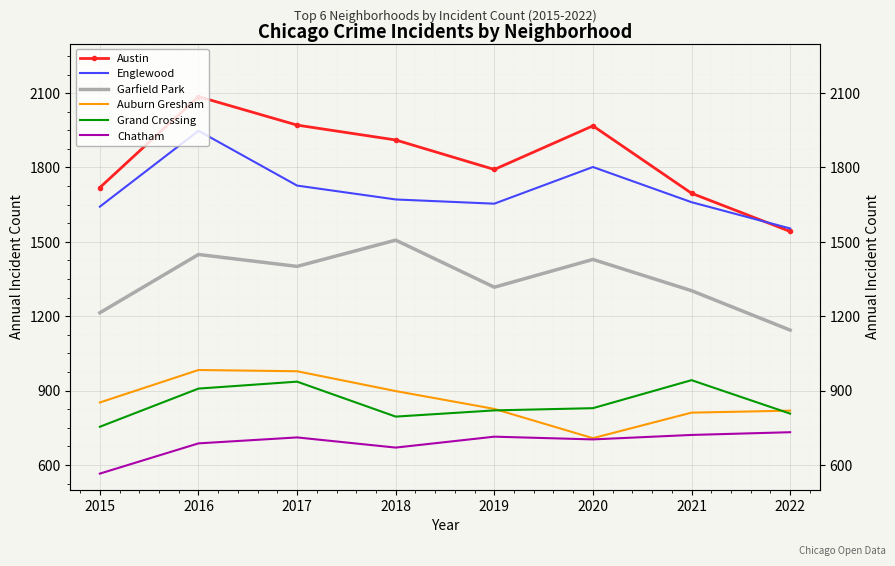

At which label does Englewood first exceed 1671?

2016